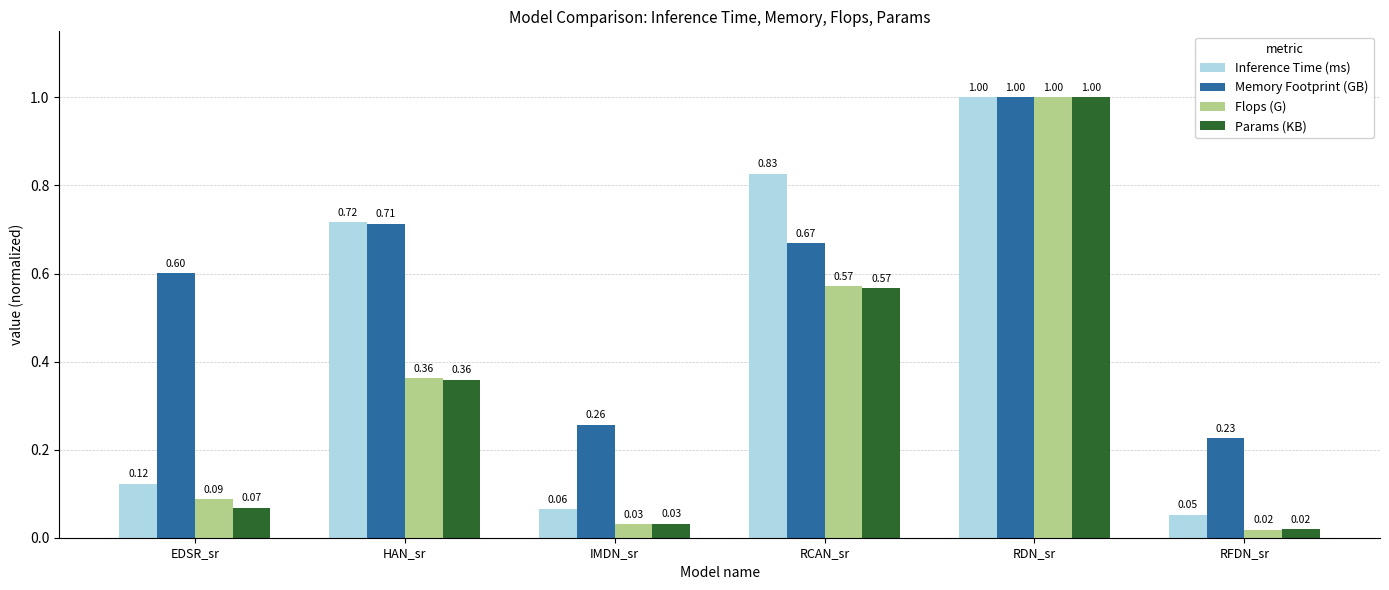

How many bars are there in total?

24